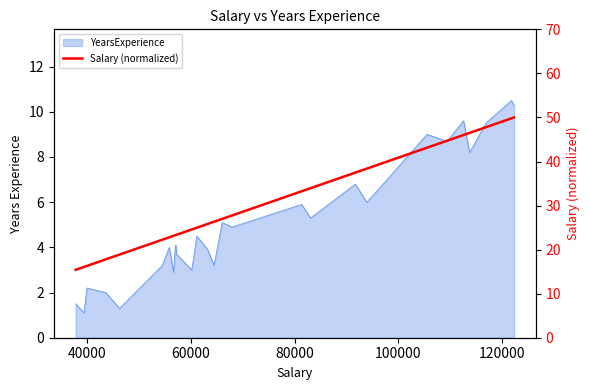

What is the difference between the second highest and second lowest values?

33.7